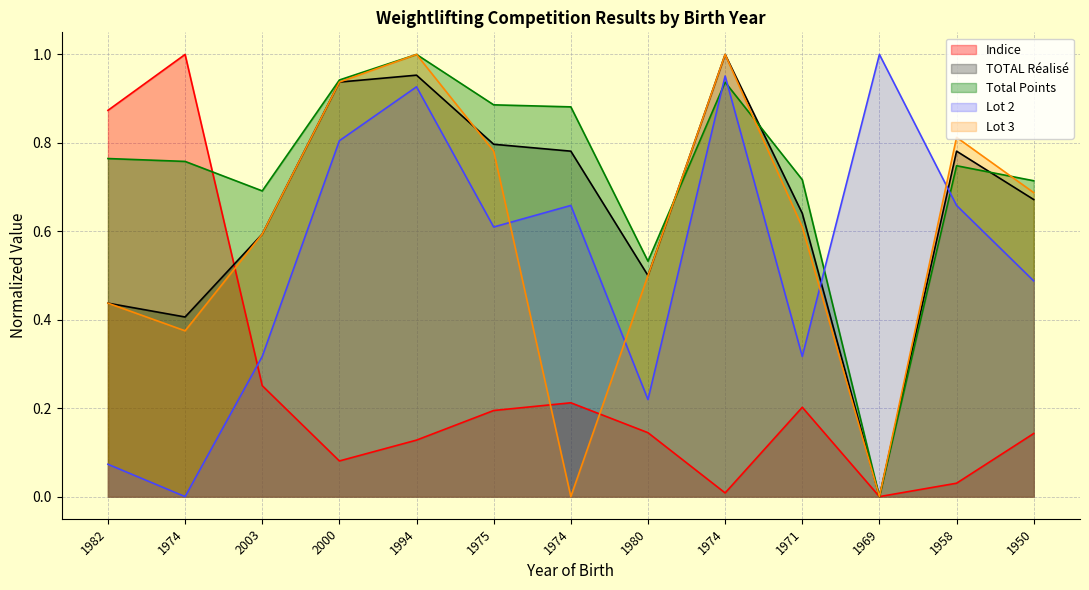

What is the label of the 11th point from the left?

1969